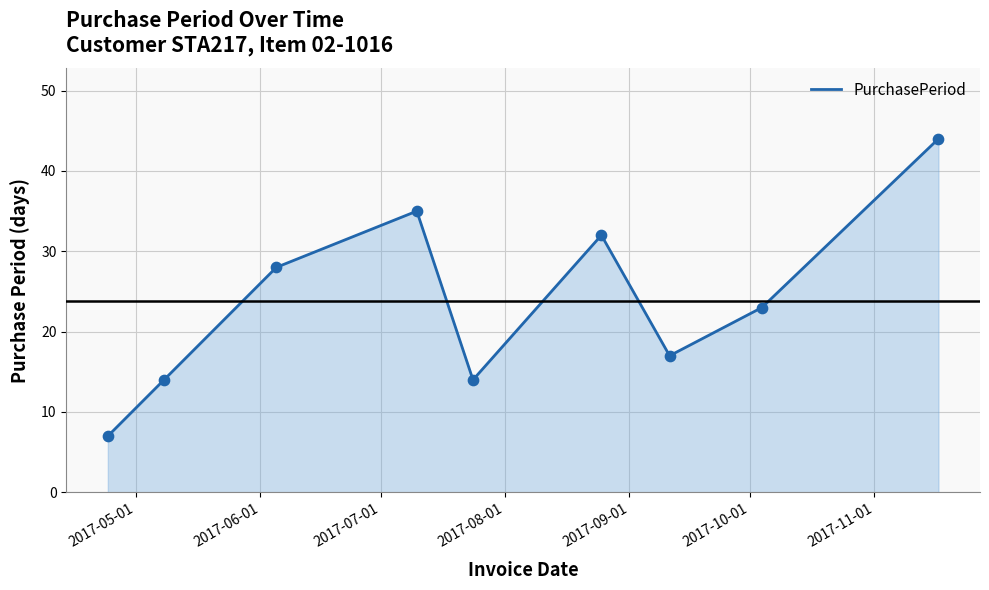

What is the maximum value shown in the chart?

44